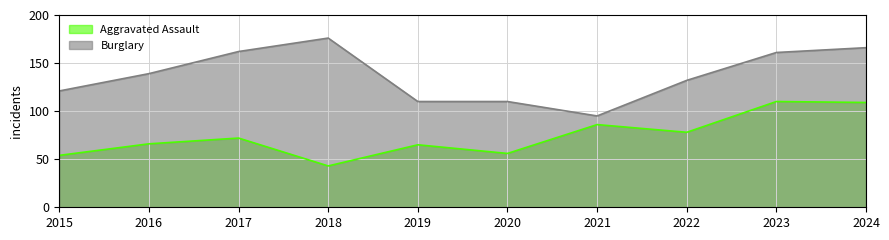

Is it true that Aggravated Assault equals 82 at 2020?

False